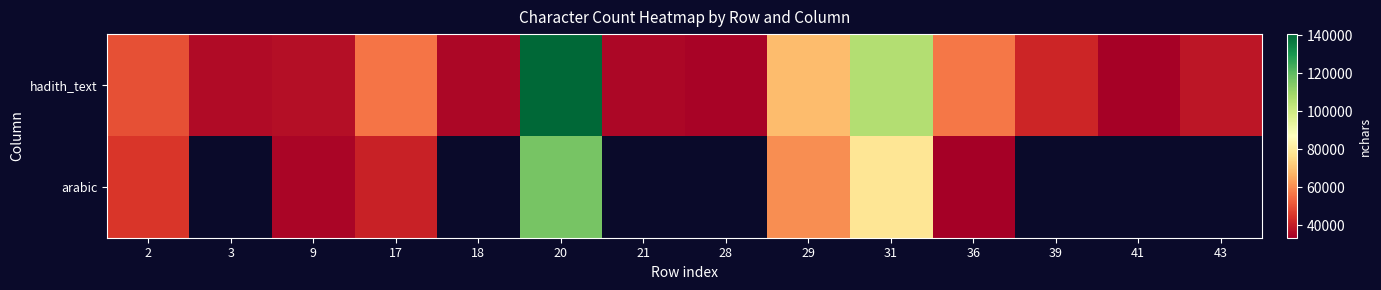

What is the difference between the second highest and second lowest values in the hadith_text series?

70811.0